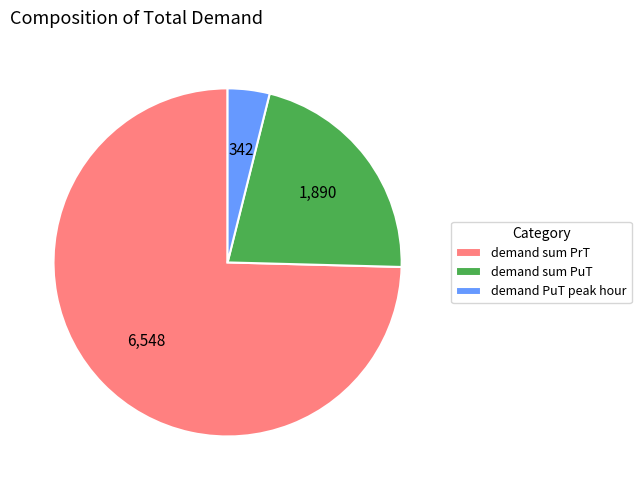

Combined, do demand sum PrT and demand PuT peak hour account for over 50%?

Yes